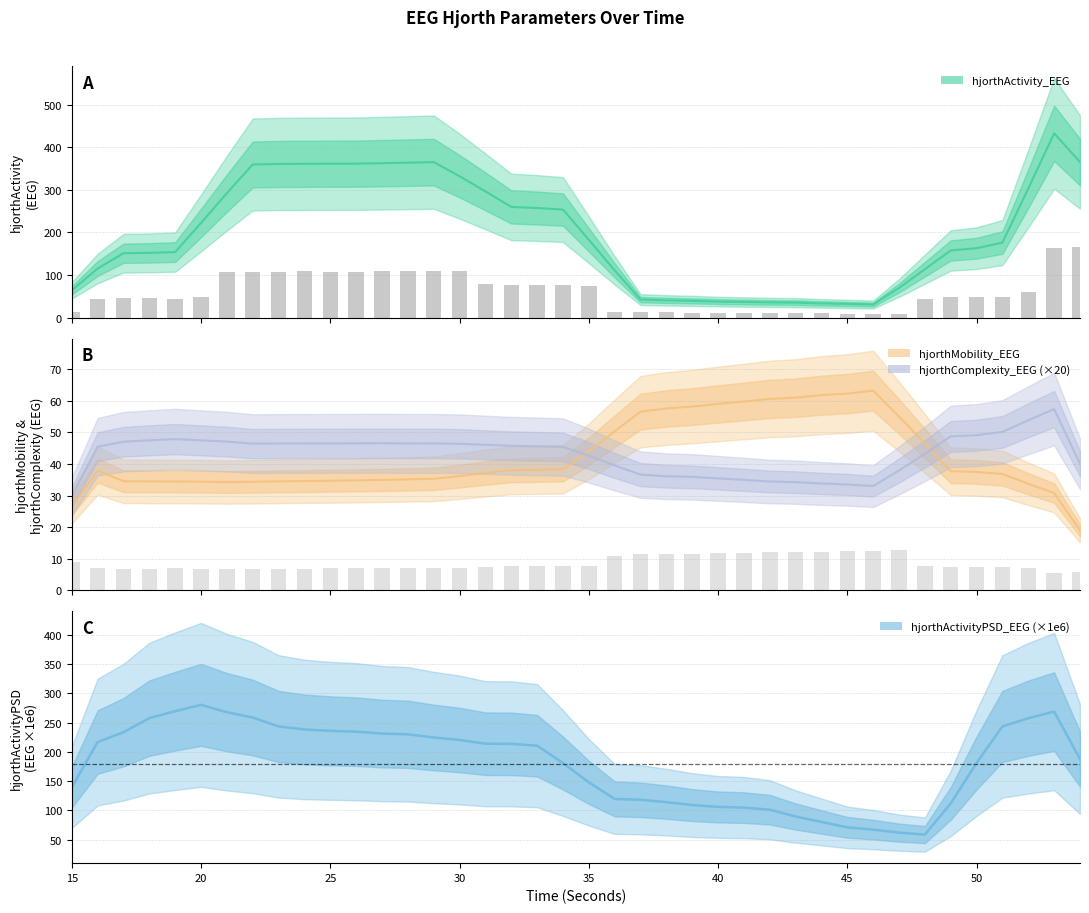

How many bars are there in total?

80